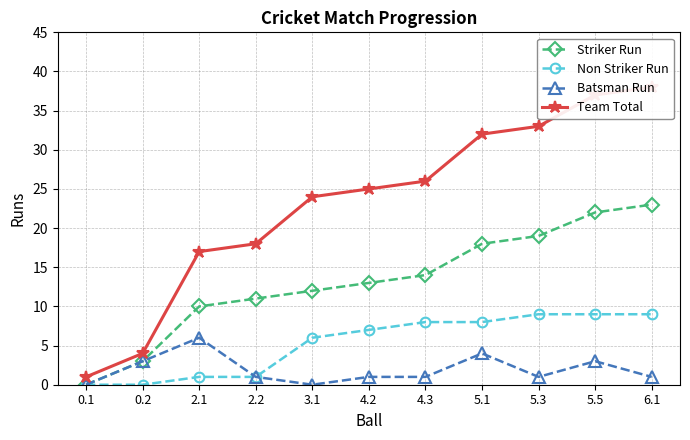

Reading right to left, what are all the values shown in this chart?

Striker Run: 6.1=23	5.5=22	5.3=19	5.1=18	4.3=14	4.2=13	3.1=12	2.2=11	2.1=10	0.2=3	0.1=0
Non Striker Run: 6.1=9	5.5=9	5.3=9	5.1=8	4.3=8	4.2=7	3.1=6	2.2=1	2.1=1	0.2=0	0.1=0
Batsman Run: 6.1=1	5.5=3	5.3=1	5.1=4	4.3=1	4.2=1	3.1=0	2.2=1	2.1=6	0.2=3	0.1=0
Team Total: 6.1=38	5.5=37	5.3=33	5.1=32	4.3=26	4.2=25	3.1=24	2.2=18	2.1=17	0.2=4	0.1=1